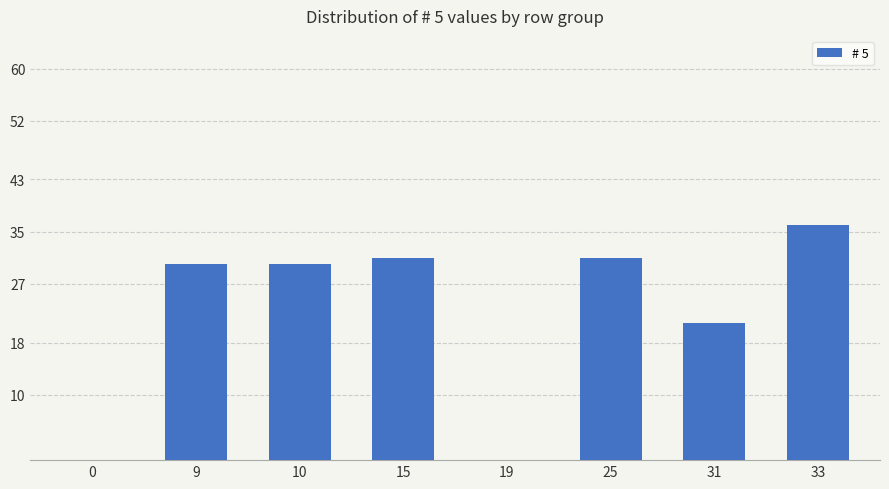

Which has a higher value, 33 or 25?

33